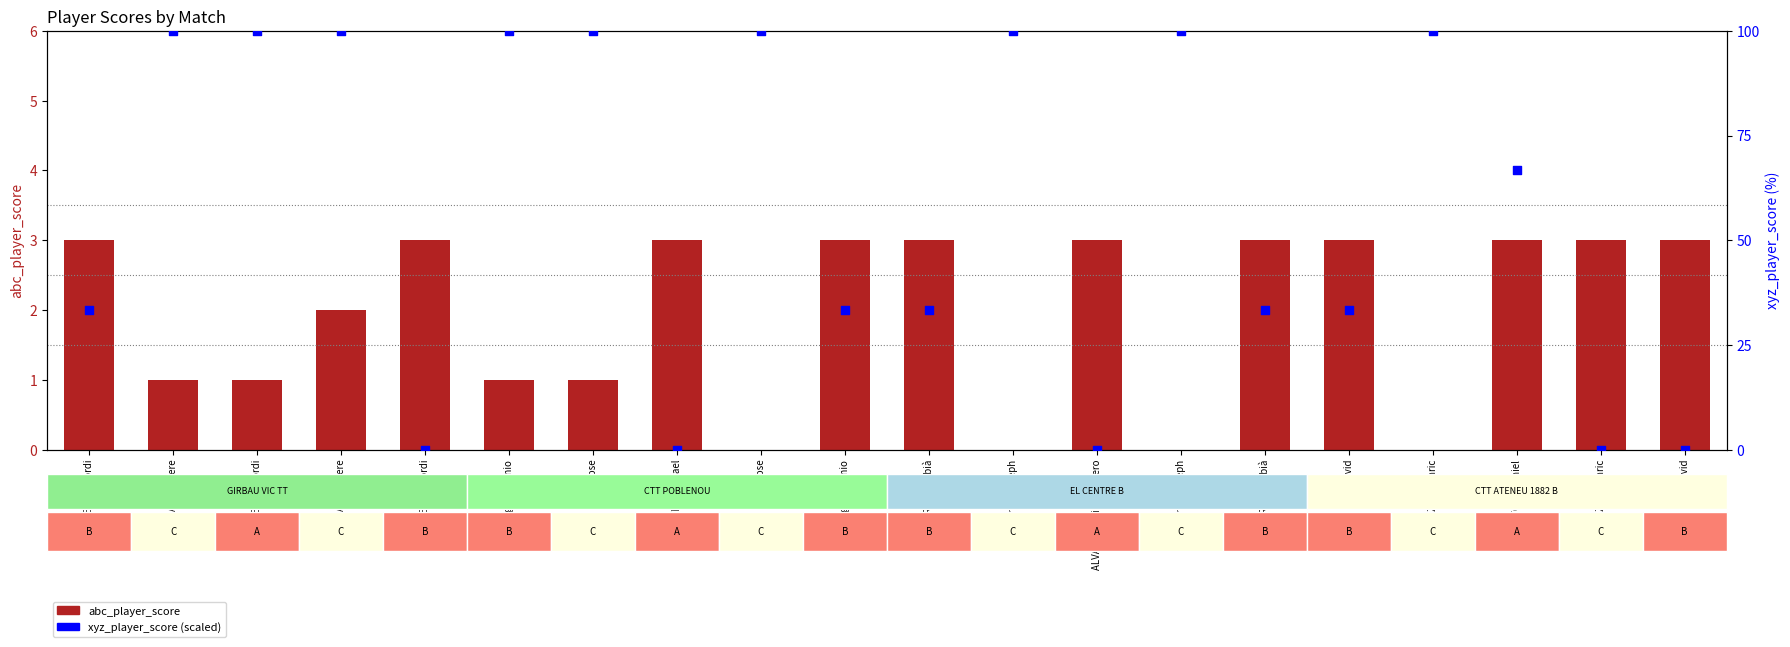

Is the value of abc_player_score at TOST Daniel greater than the value of xyz_player_score at MORI Dorian Joseph?

No